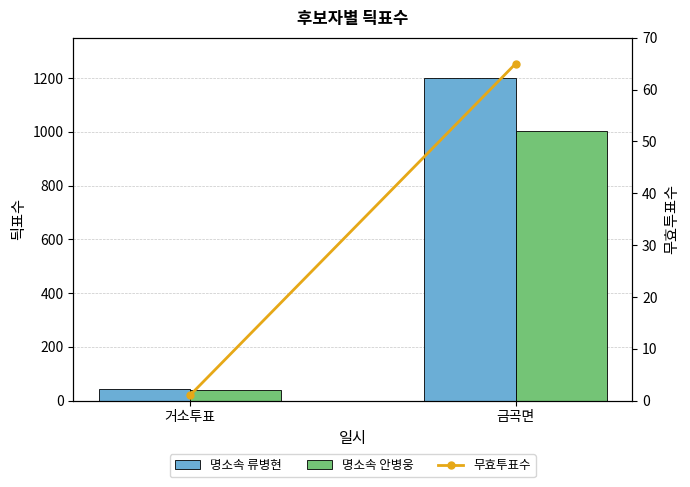

Which series changed the most between 거소투표 and 금곡면?

명소속 류병현